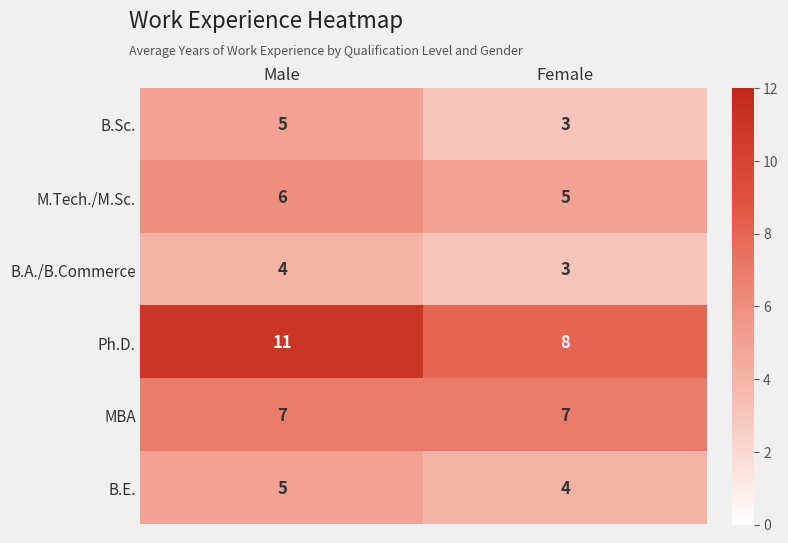

What is the greatest value displayed?

11